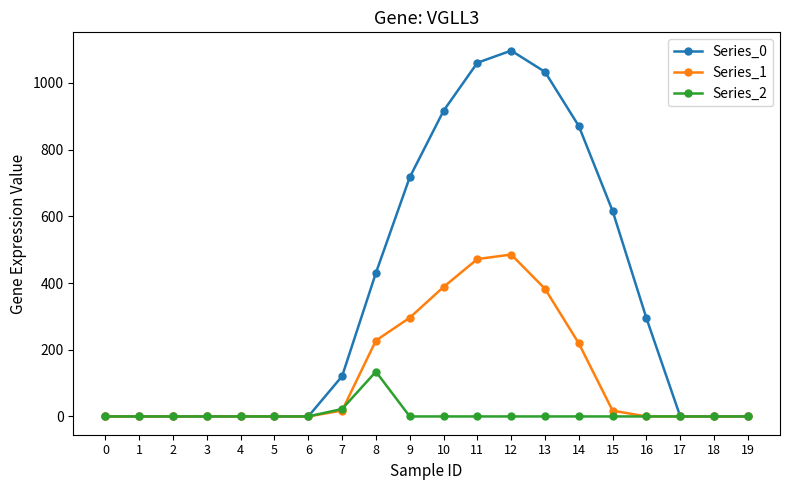

What is the difference between the second highest and second lowest values in the Series_2 series?

22.3